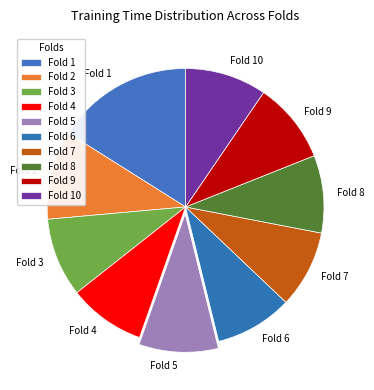

What is the largest slice in the pie chart?

Fold 1